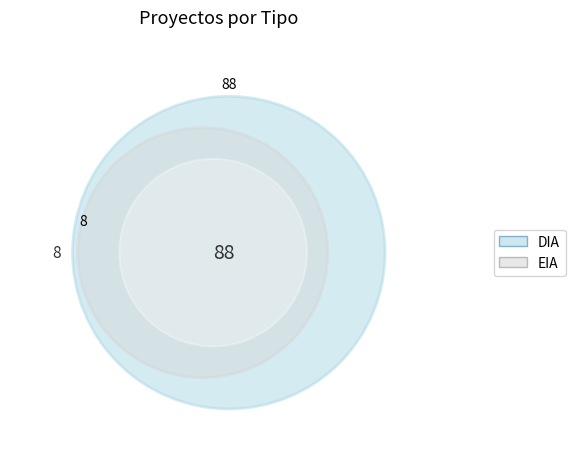

To the nearest percent, what percentage of the pie is DIA?

92%